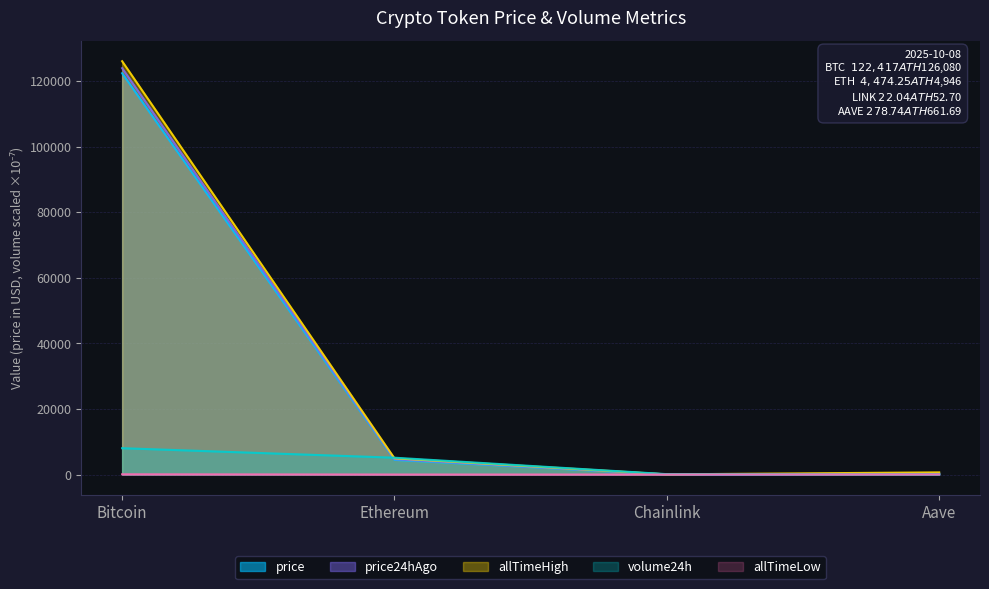

How many data points in volume24h are less than 5133?

2